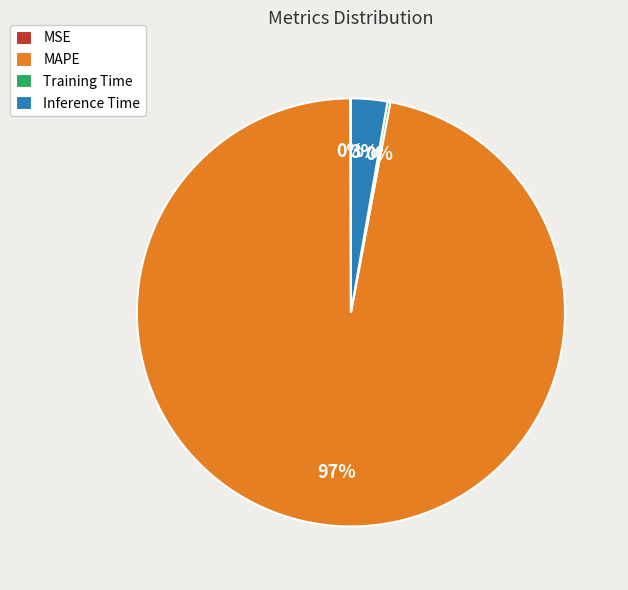

What is the largest slice in the pie chart?

MAPE